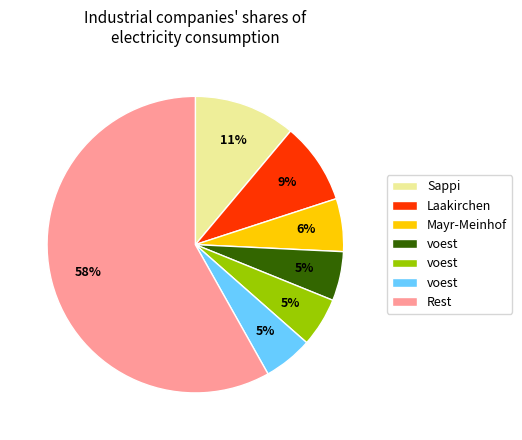

Is there any slice that represents more than half of the pie?

Yes